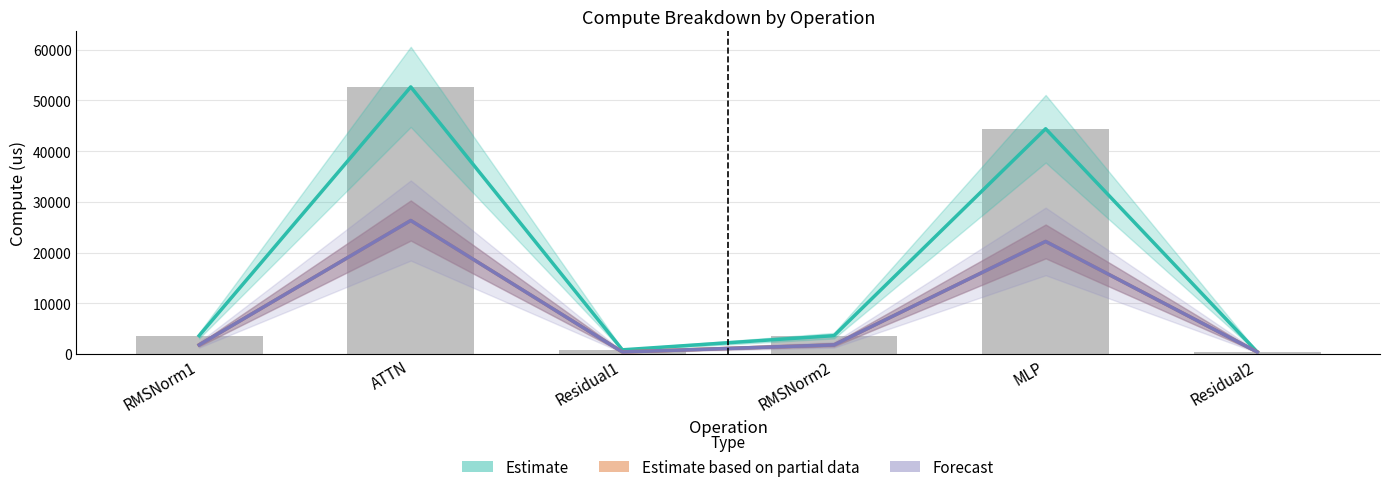

What is the average value of the fwd compute series?

17609.4